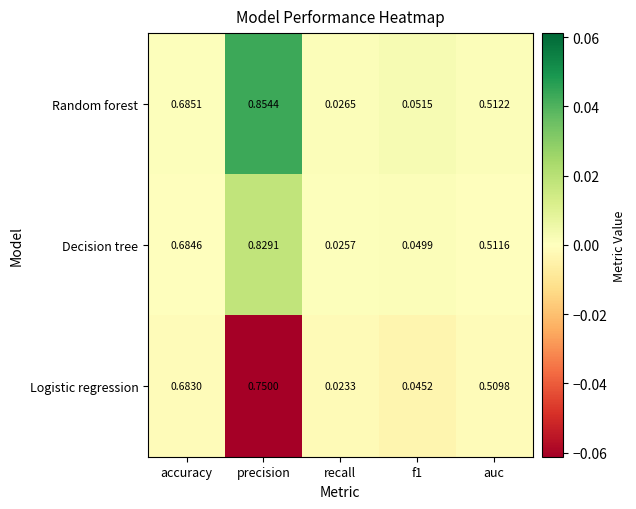

List the series in order of their overall mean, lowest first.

Logistic regression, Decision tree, Random forest